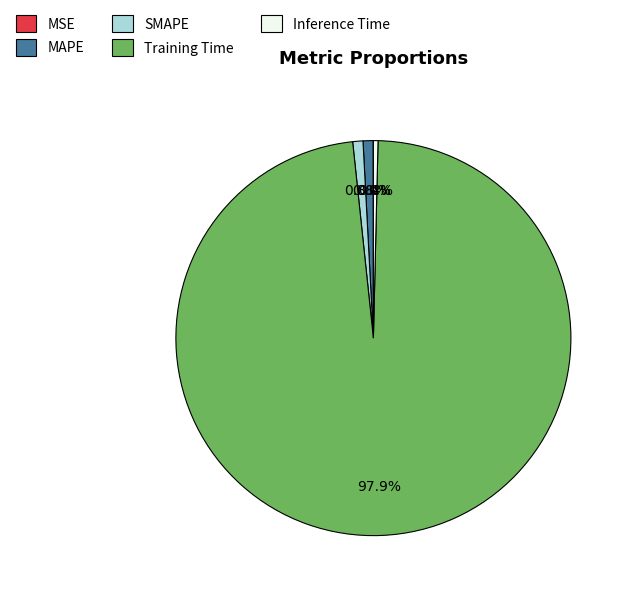

Which category has the biggest portion of the pie?

Training Time